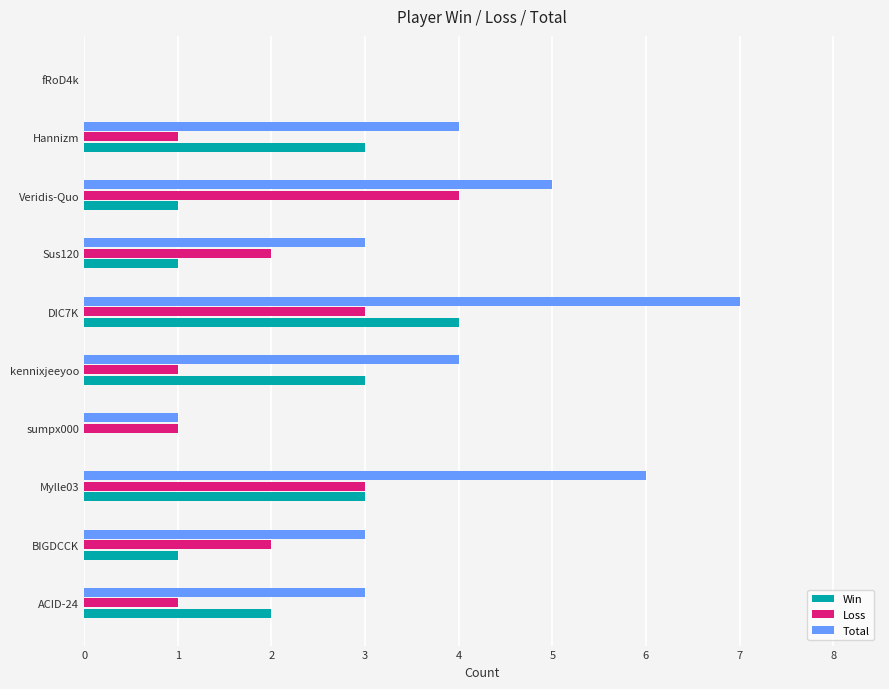

Which category has the highest value across all series?

DIC7K